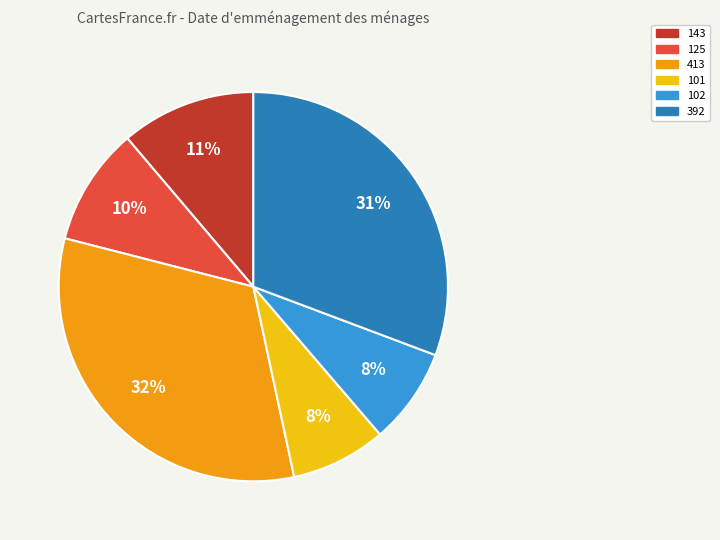

To the nearest percent, what is the average slice percentage?

17%